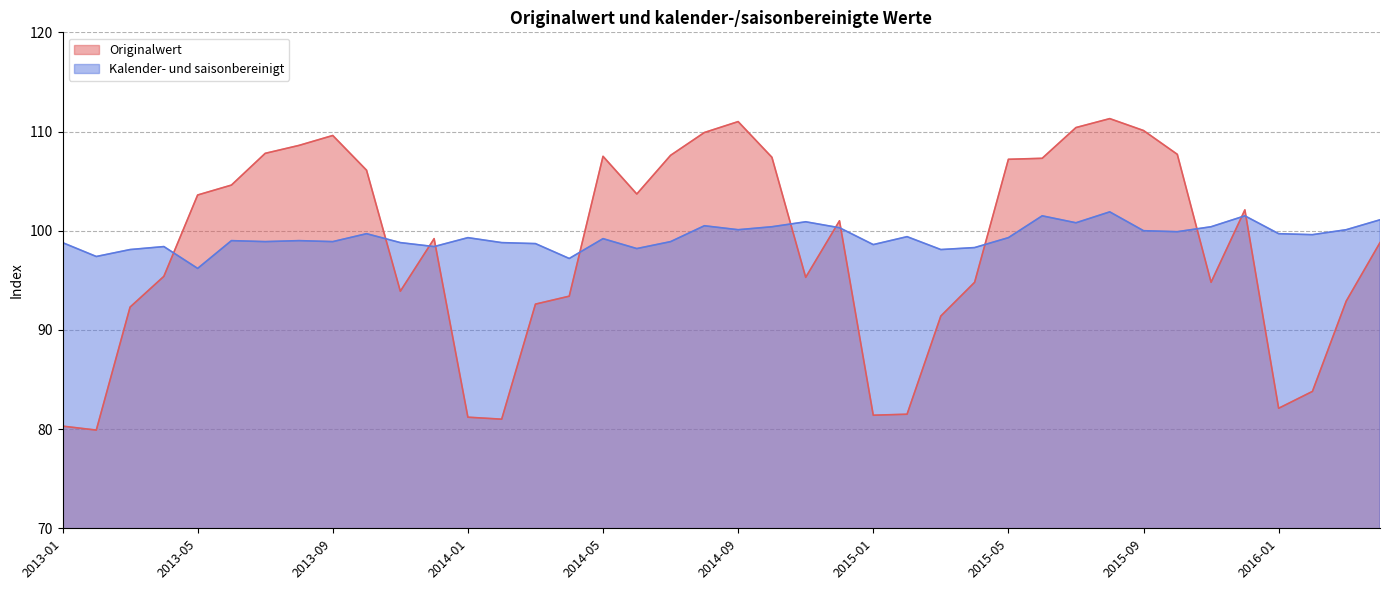

What value does the Originalwert series have at 2015-04?

94.8